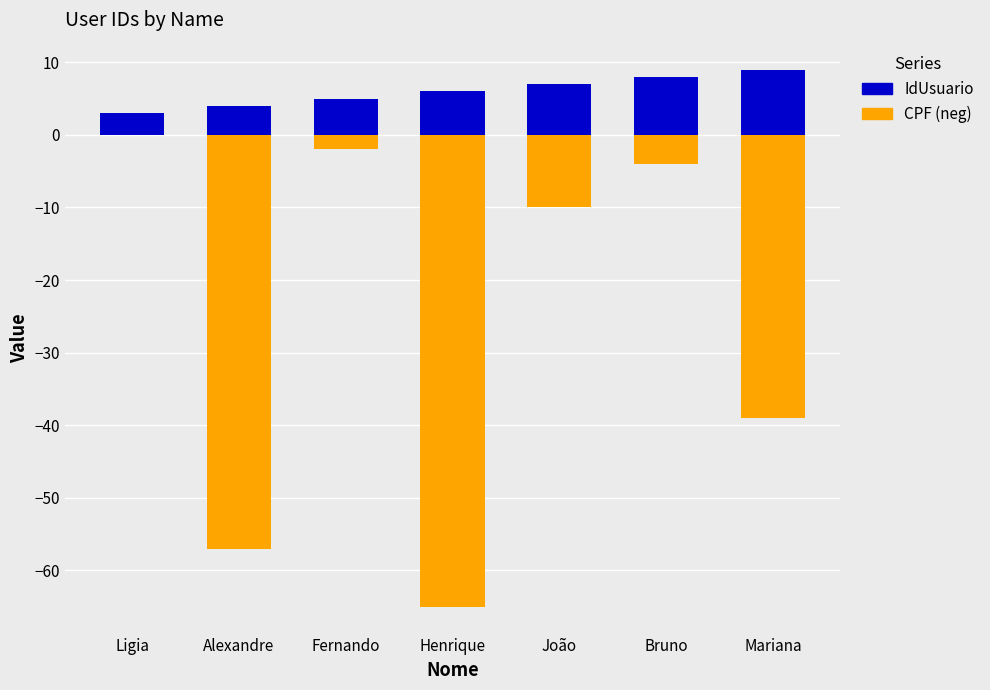

Where is CPF (neg) nearest to the value -32?

Mariana